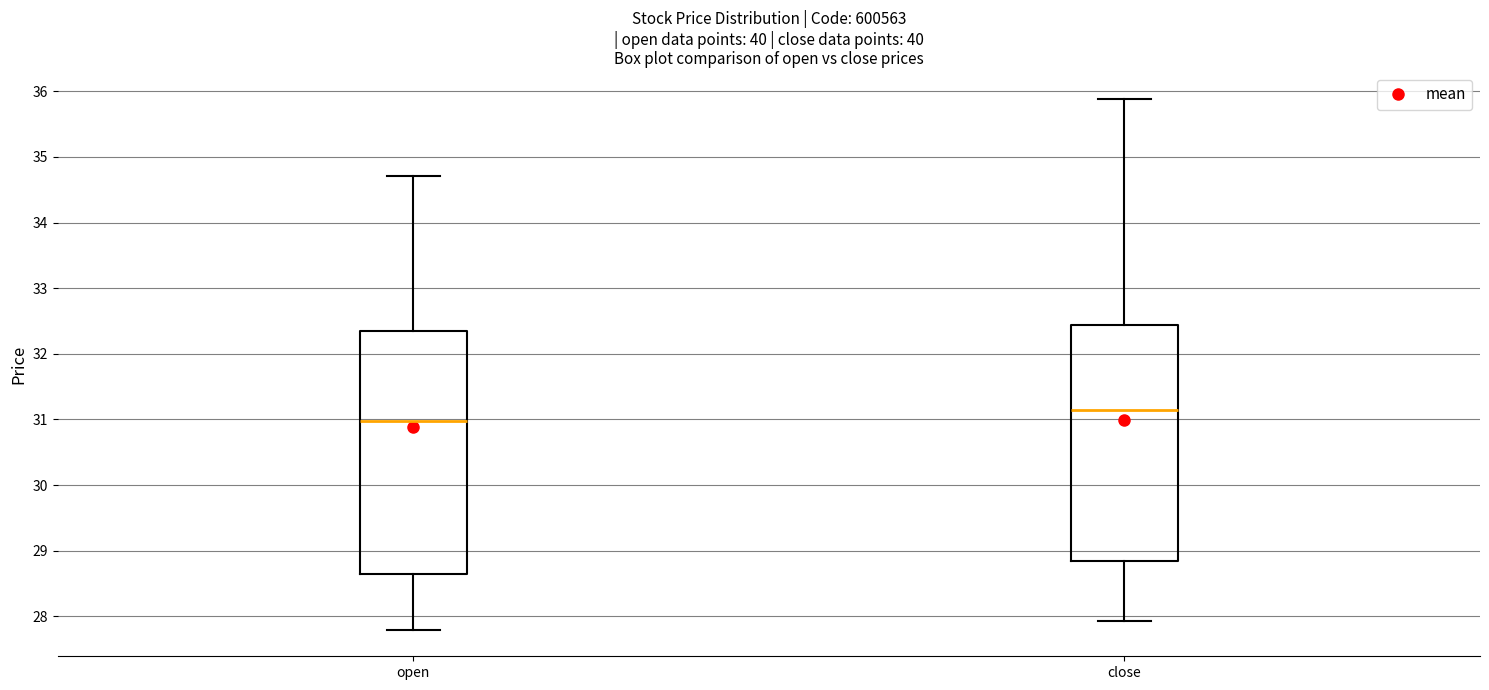

Reading left to right, transcribe this box plot: for each box, give where its median line is, the range the box spans, and where its two whiskers end, as read against the y-axis. The values are not printed on the chart, so give them approximately, as read against the axis.

open: median 31.0, box 28.6 to 32.3, whiskers 27.8 to 34.7
close: median 31.1, box 28.8 to 32.4, whiskers 27.9 to 35.9